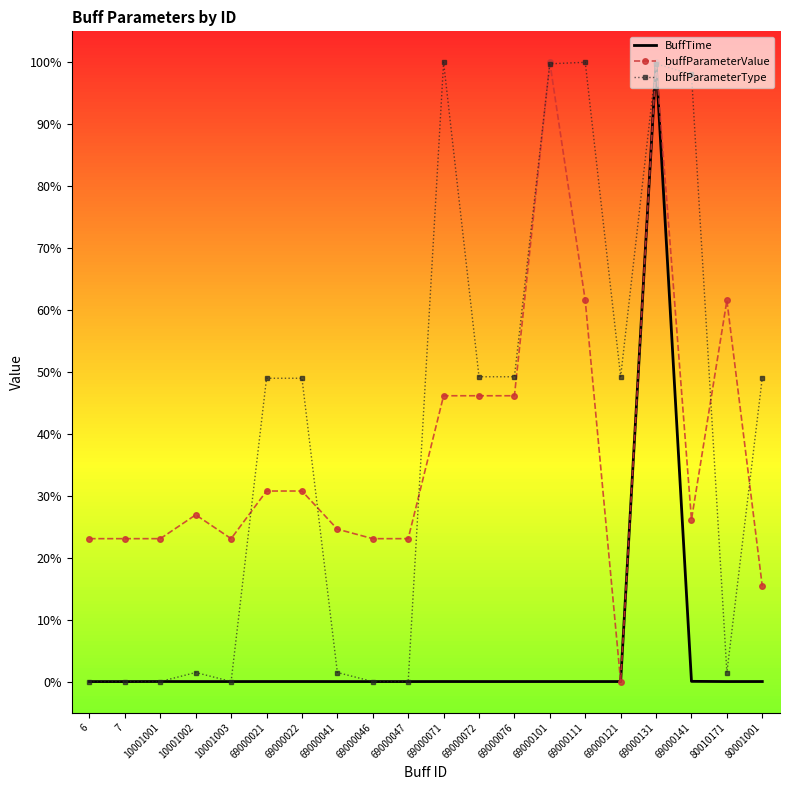

What are all the series names shown in the legend?

BuffTime, buffParameterValue, buffParameterType